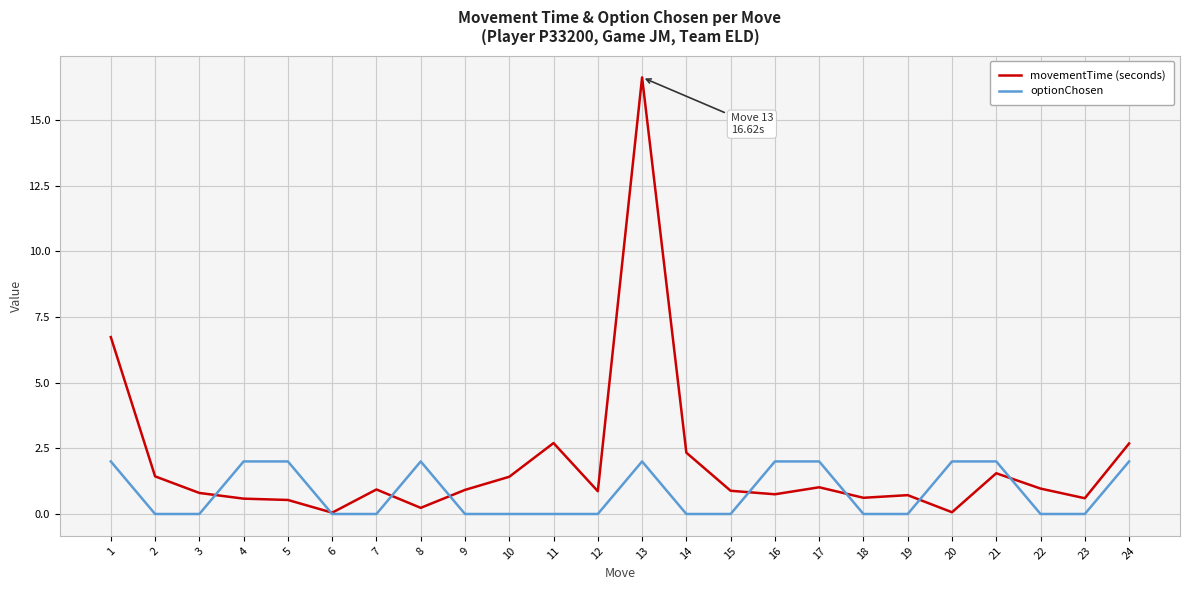

Is the value of movementTime (seconds) at 10 greater than the value of optionChosen at 8?

No